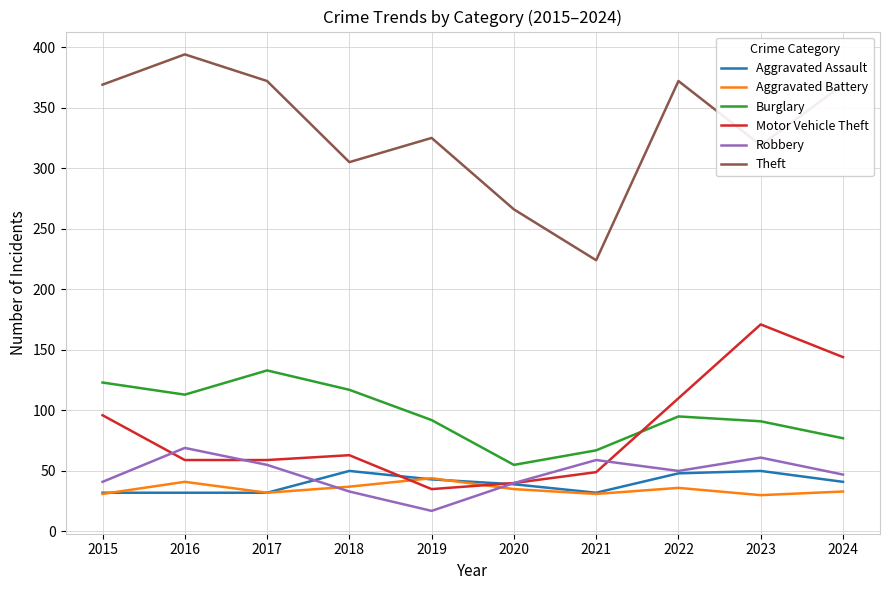

What is the approximate value of Theft at 2022?

372